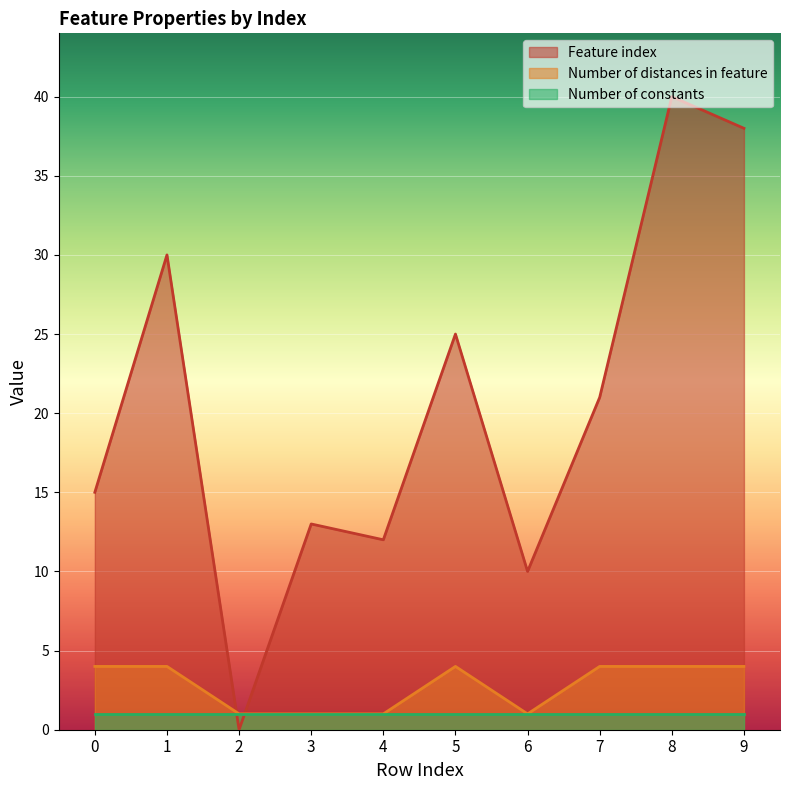

Between which two adjacent categories do Number of constants and Feature index first intersect?

1 and 2